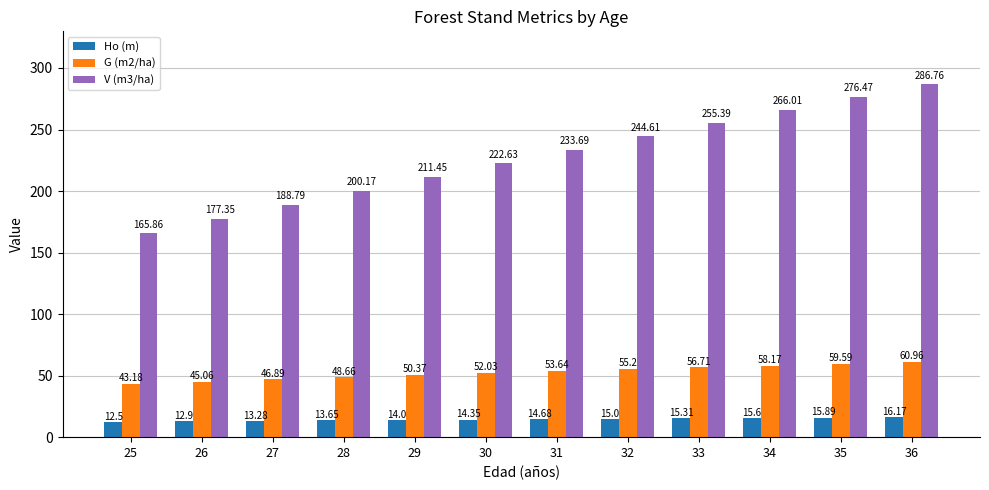

Is it true that G (m2/ha) equals 37.2 at 31?

False